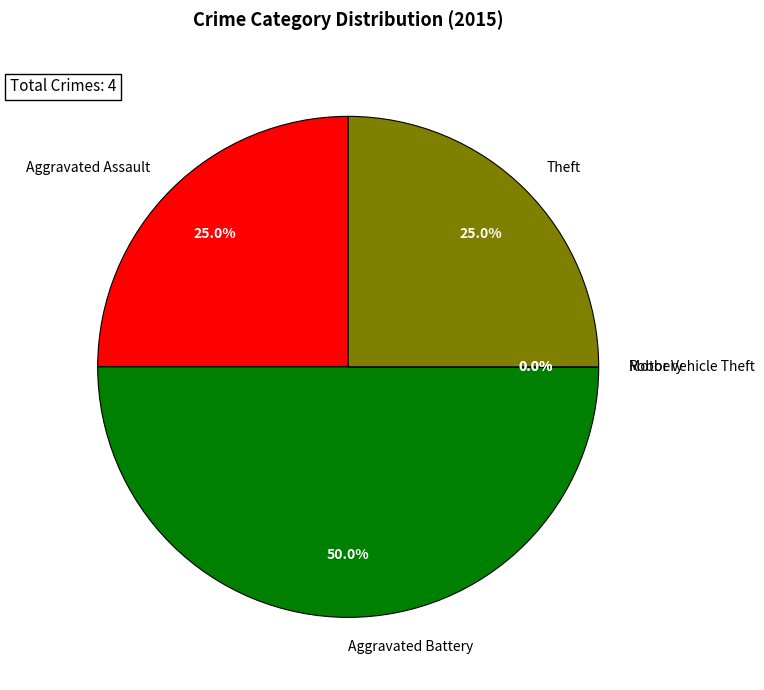

Is it true that Aggravated Battery is 50% of the pie?

True